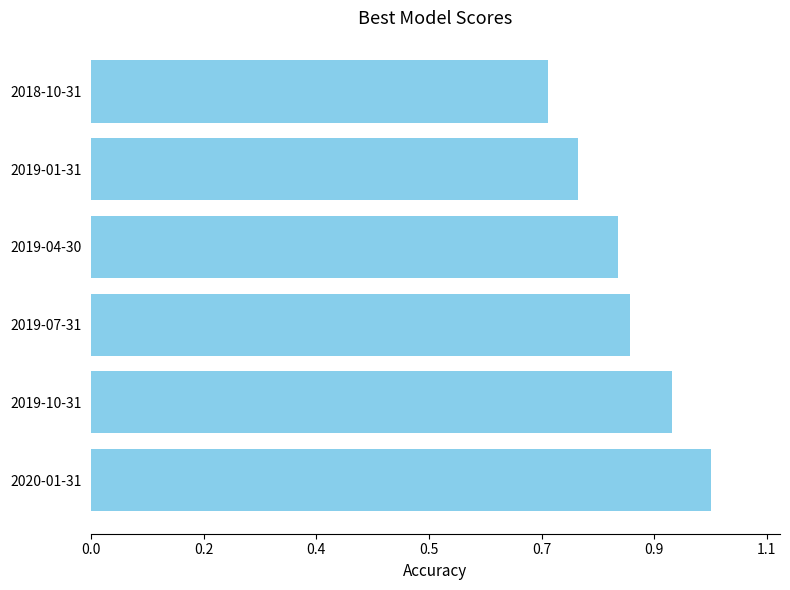

List the labels in order of value, largest first.

2020-01-31, 2019-10-31, 2019-07-31, 2019-04-30, 2019-01-31, 2018-10-31